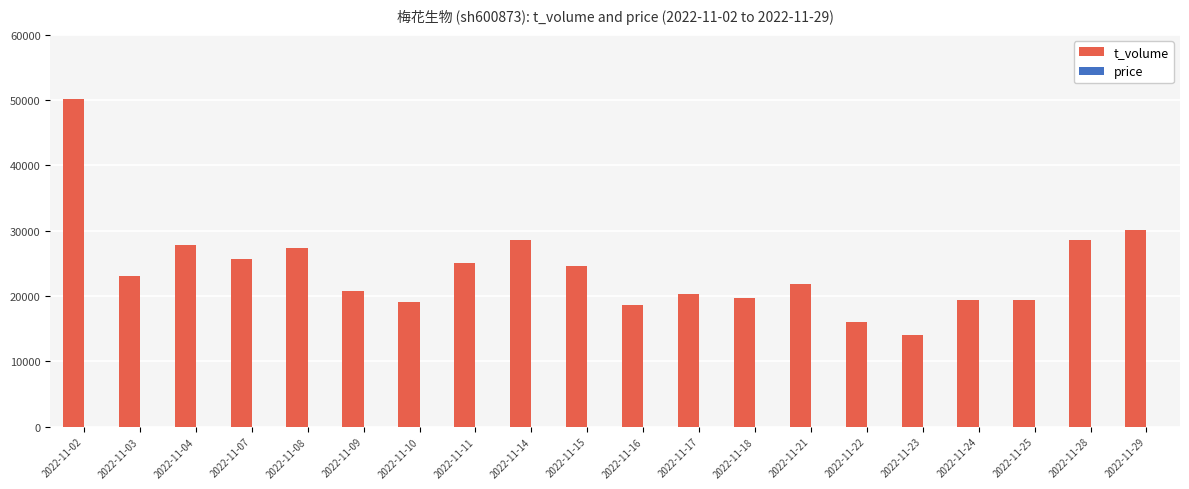

Is it true that t_volume equals 32799.7 at 2022-11-15?

False